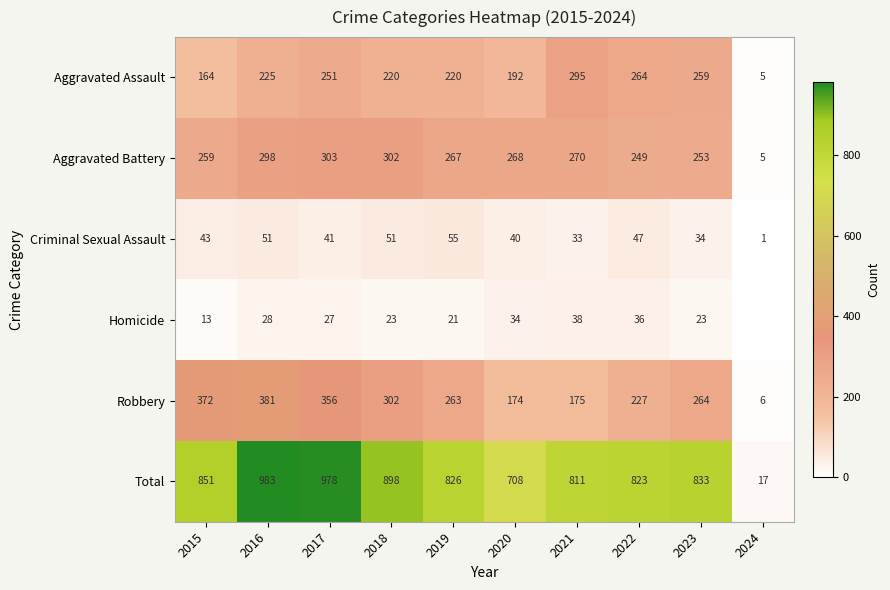

Rank the series at 2015 from highest to lowest value.

Total, Robbery, Aggravated Battery, Aggravated Assault, Criminal Sexual Assault, Homicide